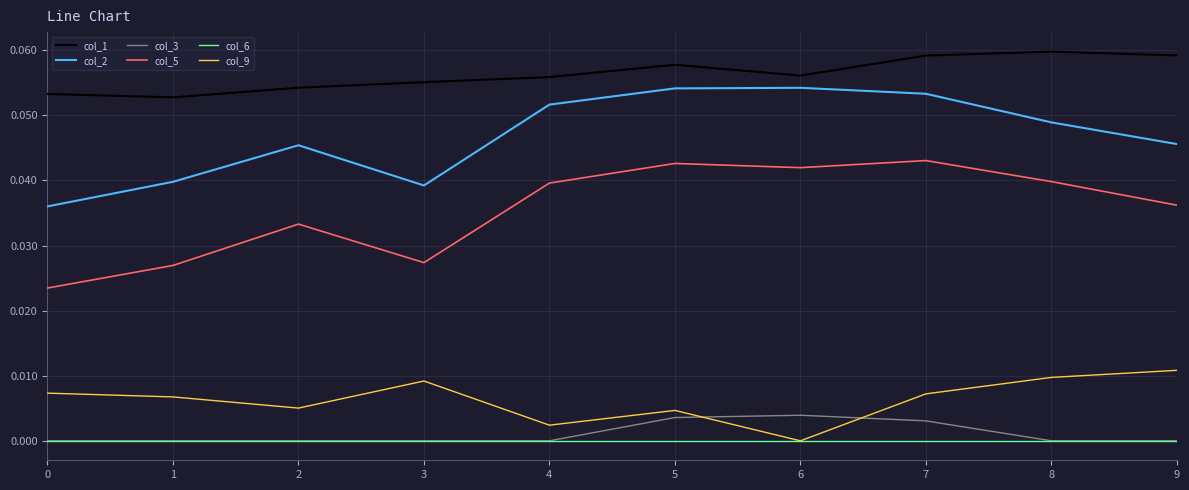

True or false: col_6 and col_5 cross at least once.

False